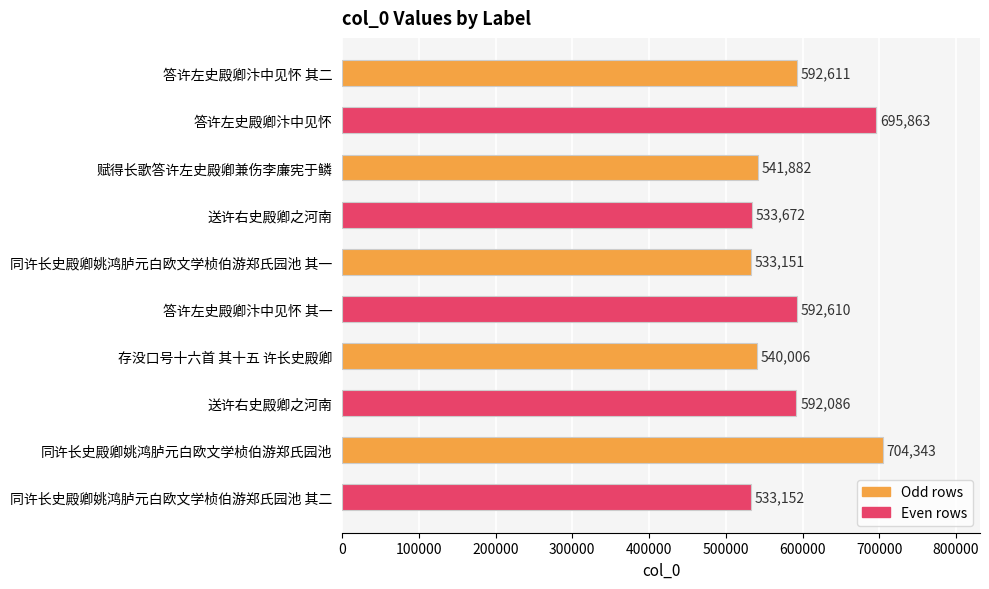

Does the chart contain any negative values?

No